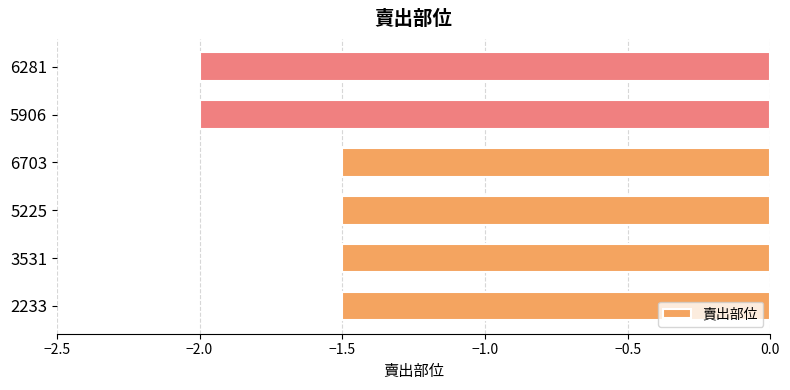

The chart shows a value of -2.0 at 5225. True or false?

False